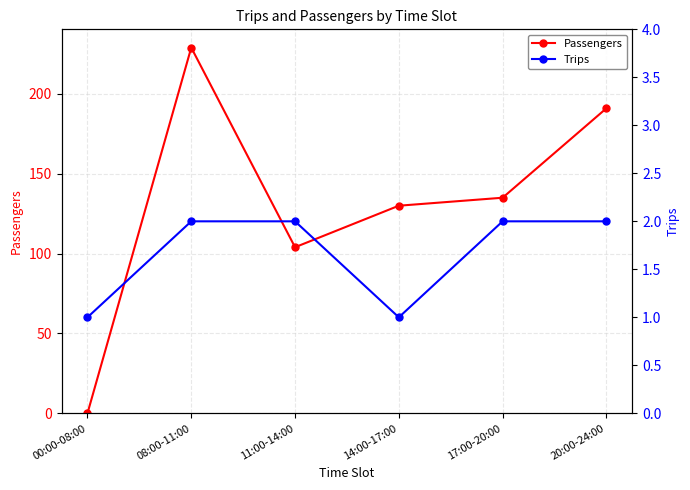

What is the difference between the maximum and second lowest values in the Passengers series?

125